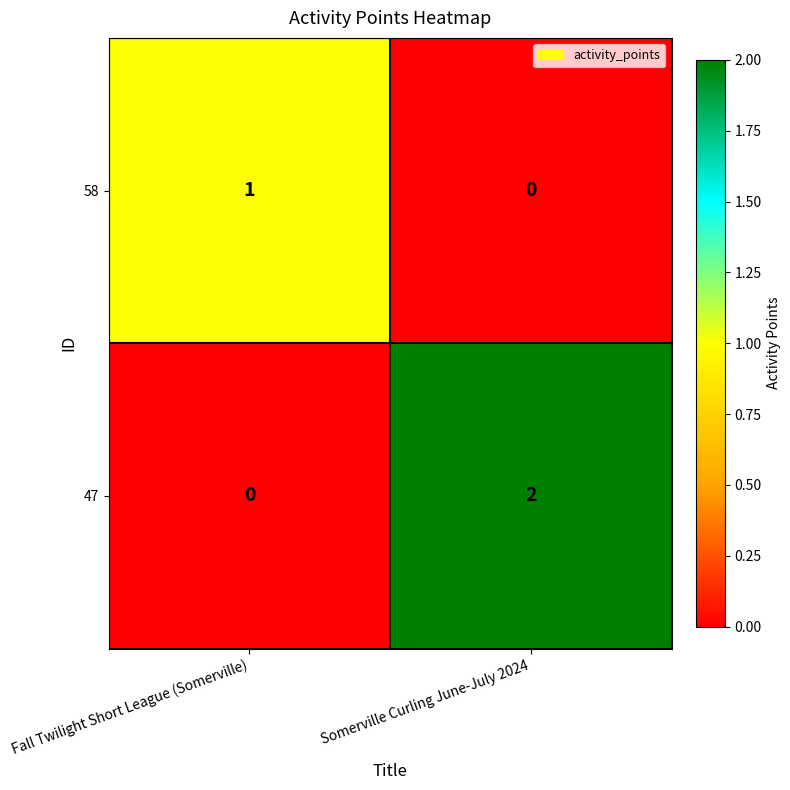

The value of 58 at Somerville Curling June-July 2024 is 0. True or false?

True